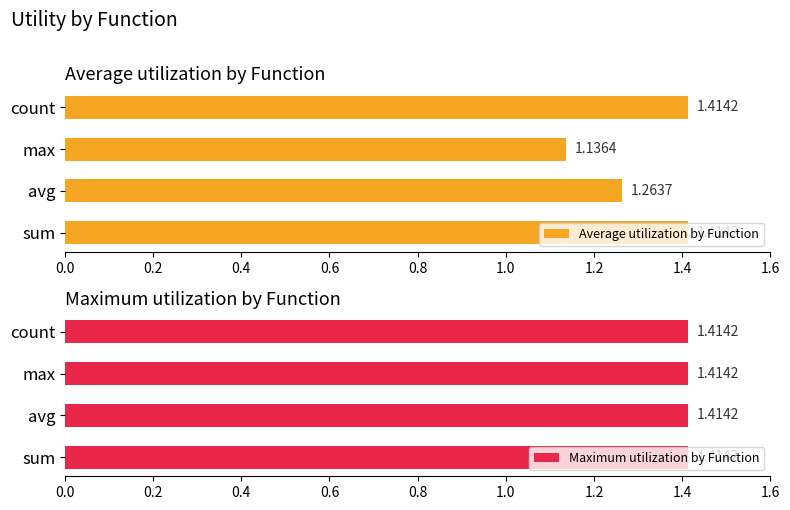

Where is Average utilization by Function nearest to the value 1?

max